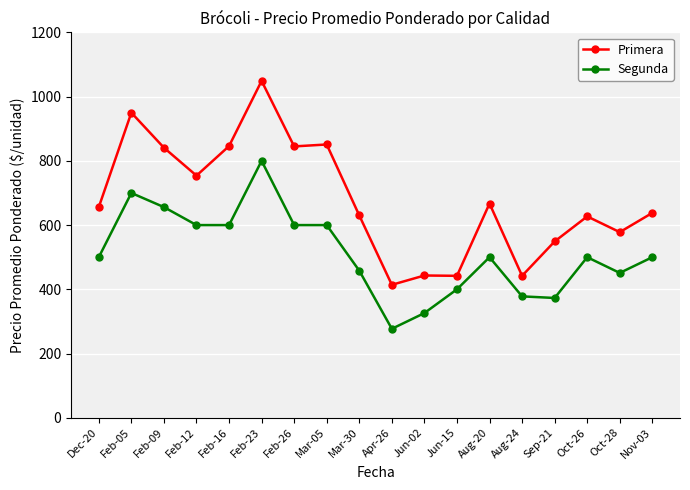

Is the value of Segunda at Aug-24 greater than the value of Primera at Feb-23?

No